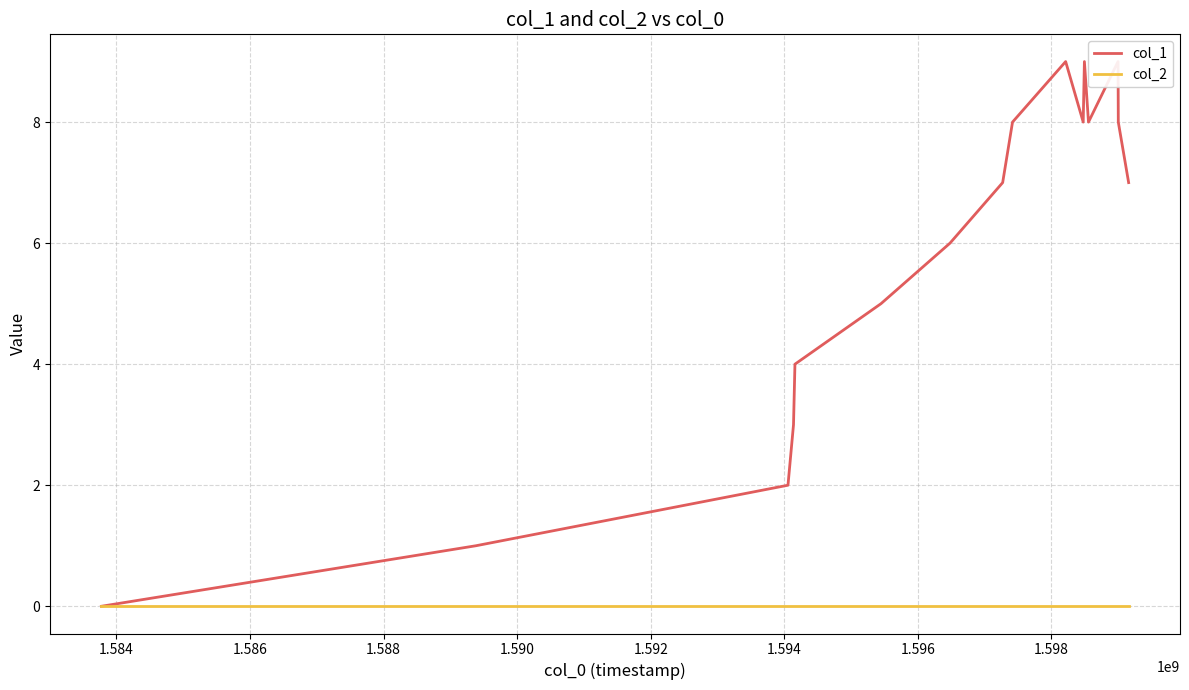

In col_1, how many points are higher than both neighbors (excluding endpoints)?

3